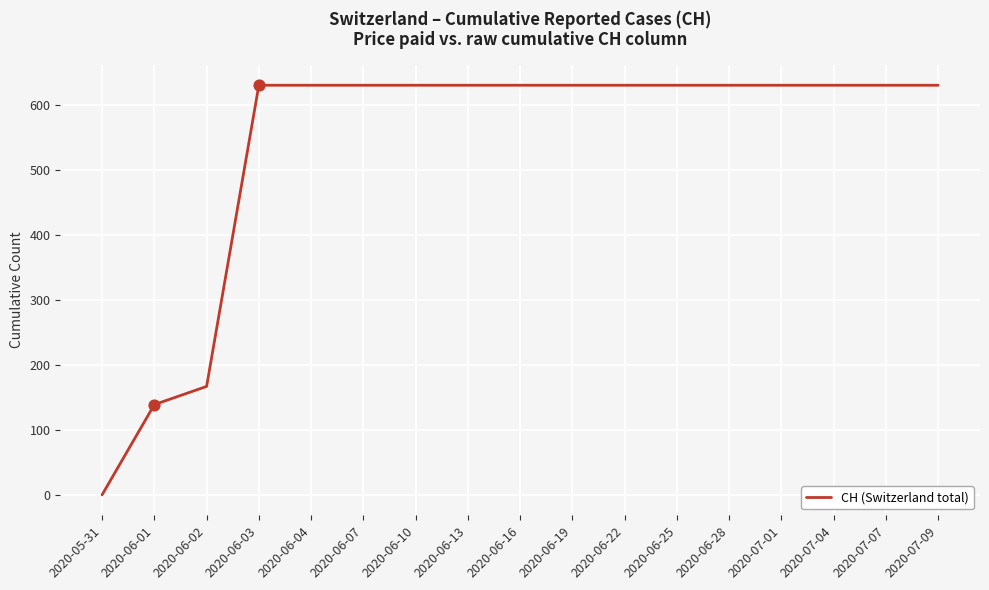

Approximately how many times larger is the value at 2020-07-09 compared to 2020-06-16?

1.0